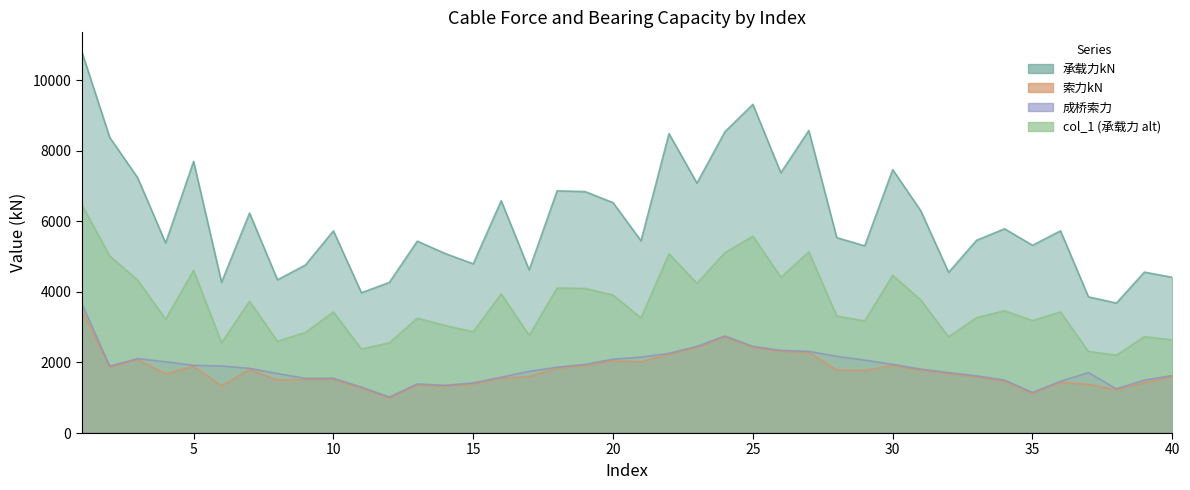

What is the minimum value for 承载力kN?

3684.5